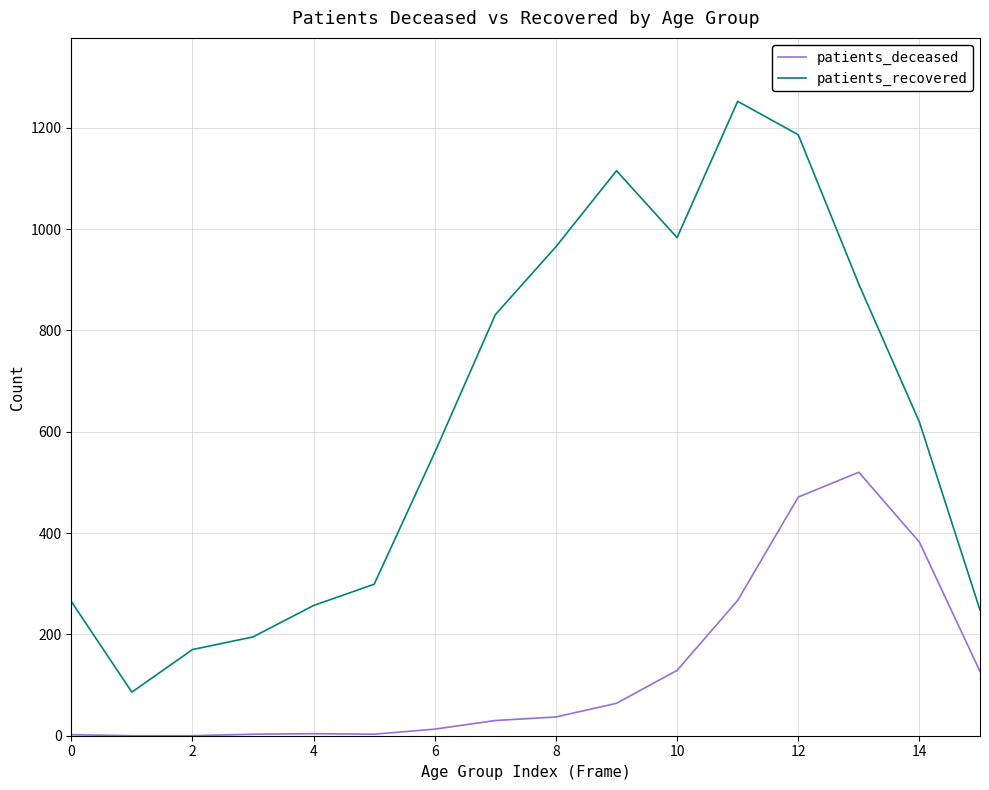

In patients_recovered, how many points are higher than both neighbors (excluding endpoints)?

2